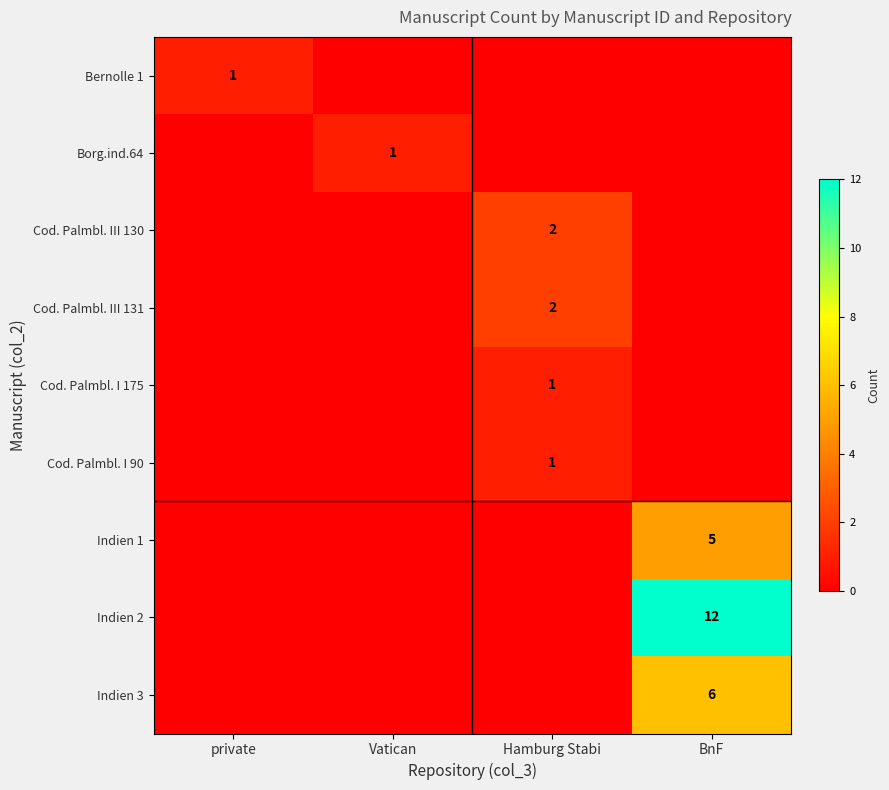

Is it true that Indien 1 equals 0 at Vatican?

True